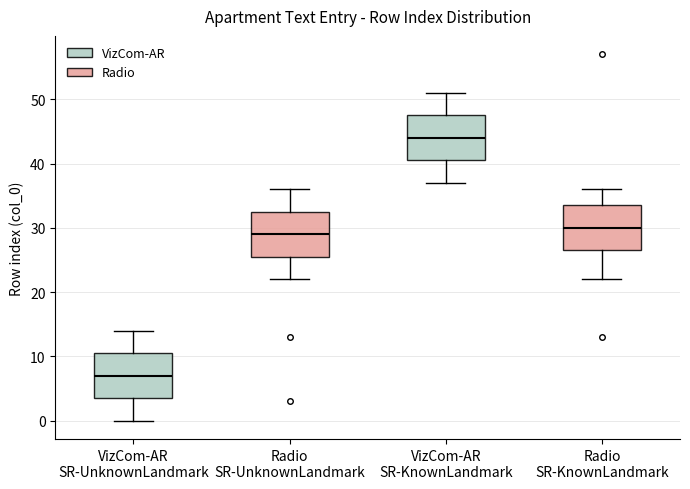

Which box has the lowest median line?

VizCom-AR SR-UnknownLandmark